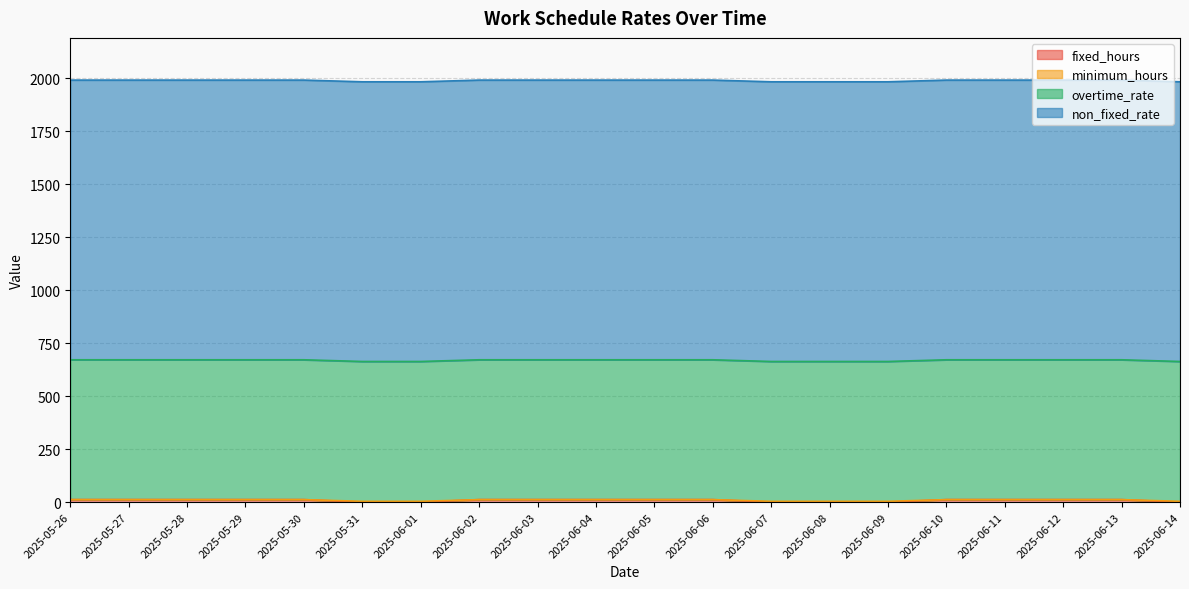

Does the chart display data point markers on the line(s)?

No